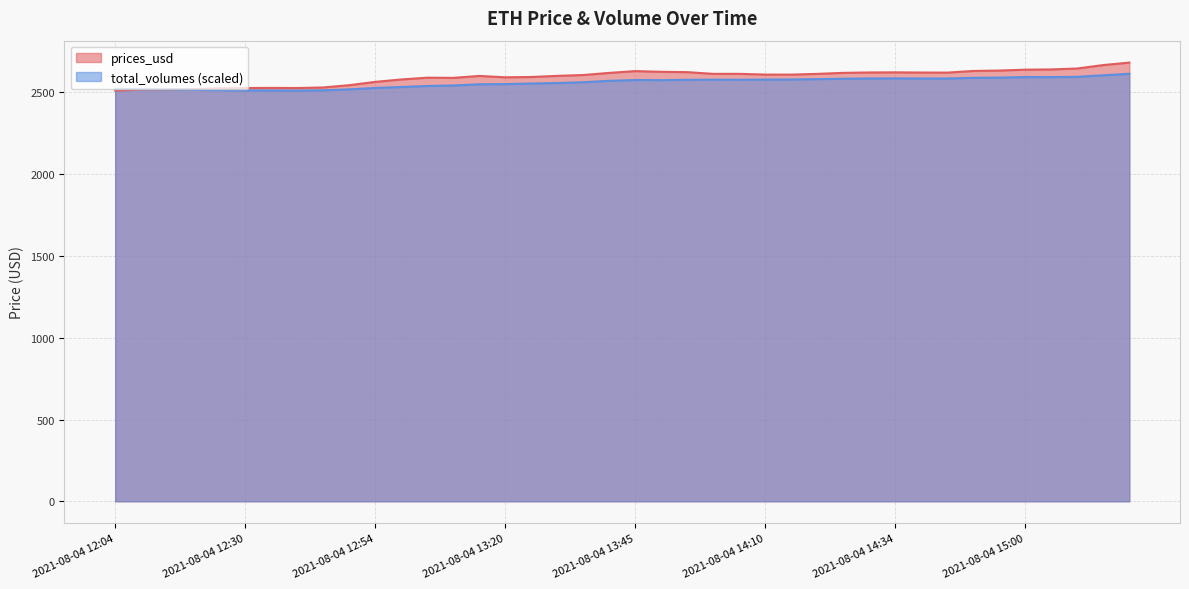

What is the minimum value shown in the chart?

2511.7